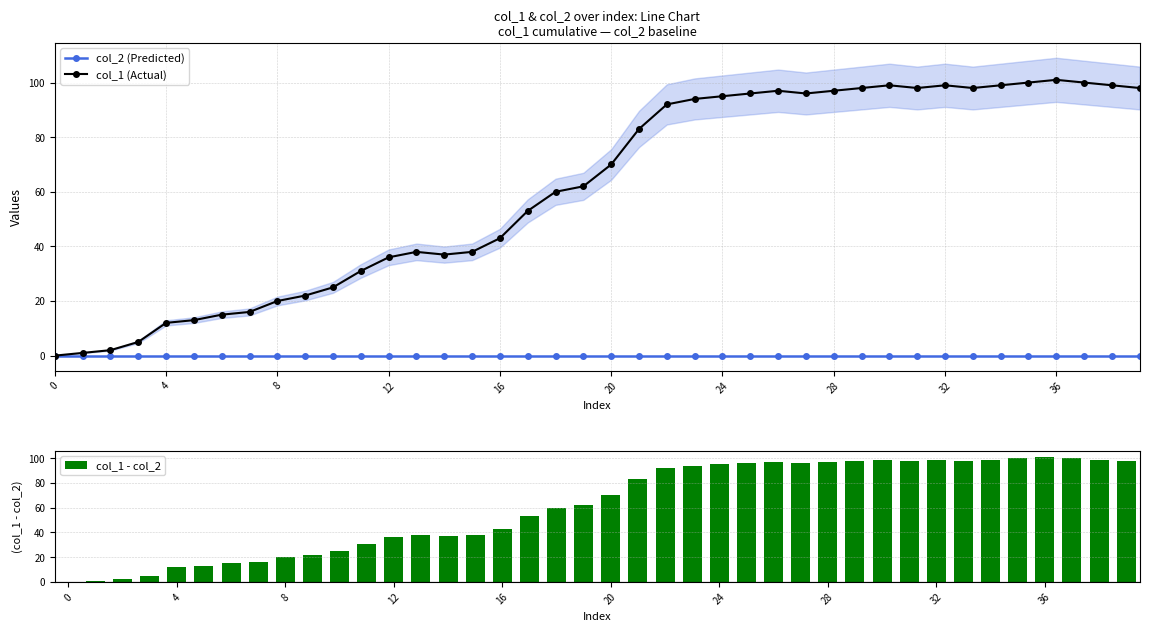

What is the highest value of the col_1 - col_2 series?

101